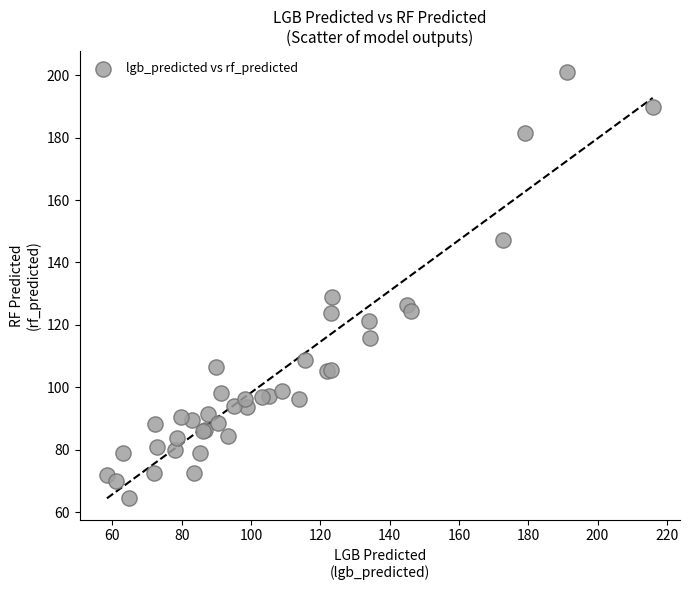

What Y value in the scatter plot is closest to 132?

128.9